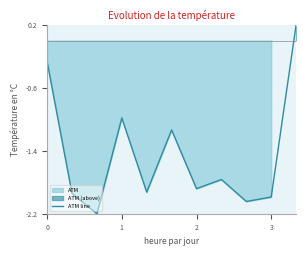

True or false: ATM line has a value of -3.6 at 3.

False